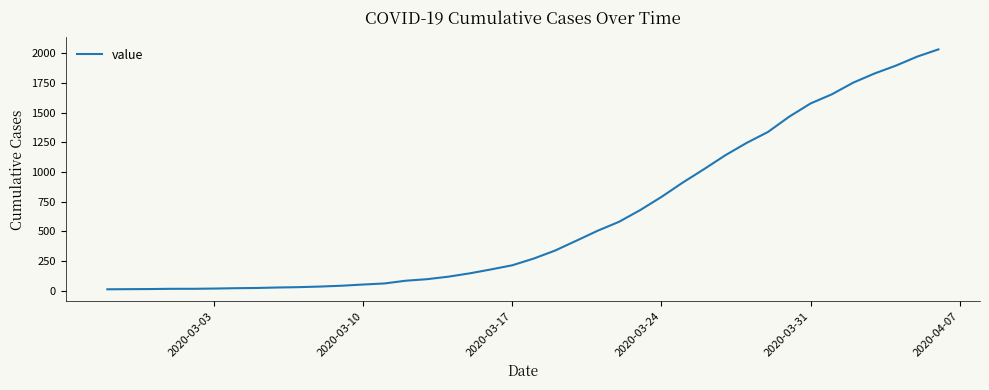

What is the difference between the maximum and minimum values?

2019